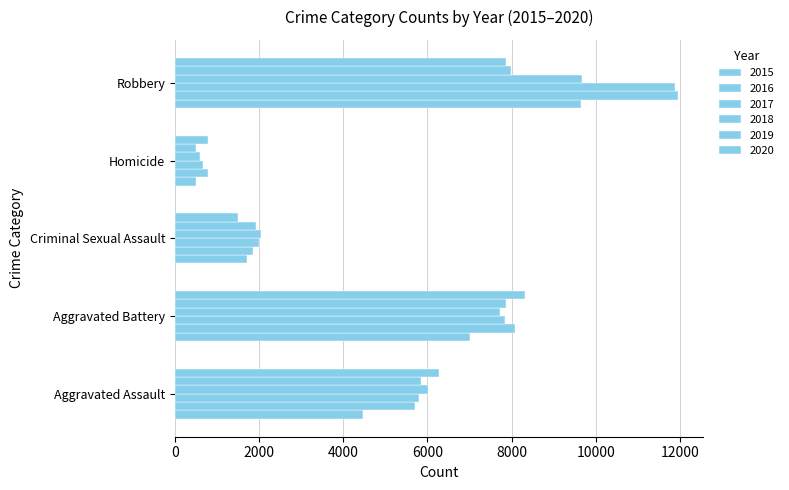

How many categories are shown in the chart?

5